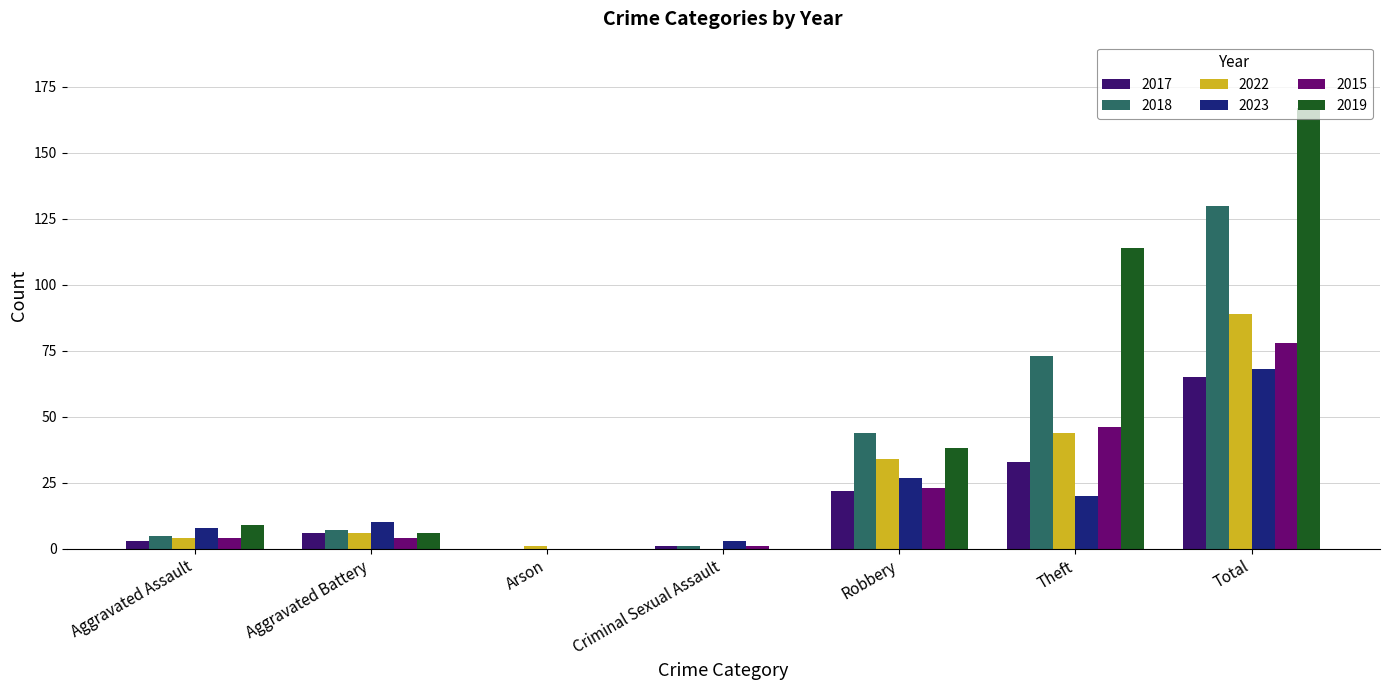

Reading left to right, what are all the values shown in this chart?

2017: 3	6	0	1	22	33	65
2018: 5	7	0	1	44	73	130
2022: 4	6	1	0	34	44	89
2023: 8	10	0	3	27	20	68
2015: 4	4	0	1	23	46	78
2019: 9	6	0	0	38	114	167